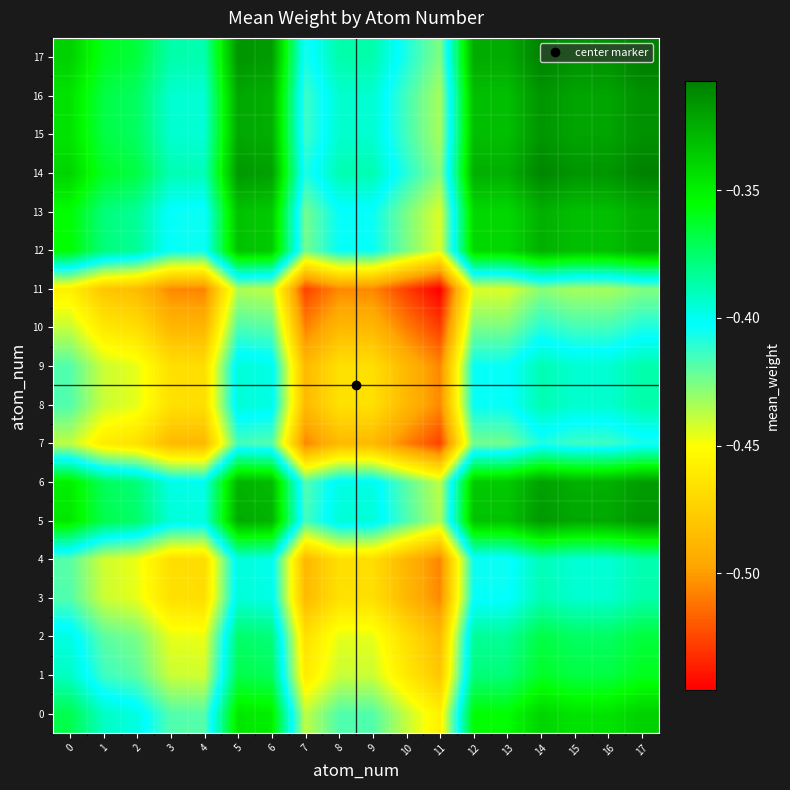

Reading right to left, transcribe all the data shown in this chart.

0: 17=-0.3	16=-0.3	15=-0.3	14=-0.3	13=-0.4	12=-0.4	11=-0.5	10=-0.4	9=-0.4	8=-0.4	7=-0.4	6=-0.3	5=-0.3	4=-0.4	3=-0.4	2=-0.4	1=-0.4	0=-0.4
1: 17=-0.4	16=-0.4	15=-0.4	14=-0.4	13=-0.4	12=-0.4	11=-0.5	10=-0.5	9=-0.4	8=-0.4	7=-0.5	6=-0.4	5=-0.4	4=-0.4	3=-0.4	2=-0.4	1=-0.4	0=-0.4
2: 17=-0.4	16=-0.4	15=-0.4	14=-0.4	13=-0.4	12=-0.4	11=-0.5	10=-0.5	9=-0.4	8=-0.4	7=-0.5	6=-0.4	5=-0.4	4=-0.4	3=-0.4	2=-0.4	1=-0.4	0=-0.4
3: 17=-0.4	16=-0.4	15=-0.4	14=-0.4	13=-0.4	12=-0.4	11=-0.5	10=-0.5	9=-0.5	8=-0.5	7=-0.5	6=-0.4	5=-0.4	4=-0.5	3=-0.5	2=-0.4	1=-0.4	0=-0.4
4: 17=-0.4	16=-0.4	15=-0.4	14=-0.4	13=-0.4	12=-0.4	11=-0.5	10=-0.5	9=-0.5	8=-0.5	7=-0.5	6=-0.4	5=-0.4	4=-0.5	3=-0.5	2=-0.4	1=-0.4	0=-0.4
5: 17=-0.3	16=-0.3	15=-0.3	14=-0.3	13=-0.3	12=-0.3	11=-0.4	10=-0.4	9=-0.4	8=-0.4	7=-0.4	6=-0.3	5=-0.3	4=-0.4	3=-0.4	2=-0.4	1=-0.4	0=-0.3
6: 17=-0.3	16=-0.3	15=-0.3	14=-0.3	13=-0.3	12=-0.3	11=-0.4	10=-0.4	9=-0.4	8=-0.4	7=-0.4	6=-0.3	5=-0.3	4=-0.4	3=-0.4	2=-0.4	1=-0.4	0=-0.3
7: 17=-0.4	16=-0.4	15=-0.4	14=-0.4	13=-0.4	12=-0.4	11=-0.5	10=-0.5	9=-0.5	8=-0.5	7=-0.5	6=-0.4	5=-0.4	4=-0.5	3=-0.5	2=-0.5	1=-0.5	0=-0.4
8: 17=-0.4	16=-0.4	15=-0.4	14=-0.4	13=-0.4	12=-0.4	11=-0.5	10=-0.5	9=-0.5	8=-0.5	7=-0.5	6=-0.4	5=-0.4	4=-0.5	3=-0.5	2=-0.4	1=-0.4	0=-0.4
9: 17=-0.4	16=-0.4	15=-0.4	14=-0.4	13=-0.4	12=-0.4	11=-0.5	10=-0.5	9=-0.5	8=-0.5	7=-0.5	6=-0.4	5=-0.4	4=-0.5	3=-0.5	2=-0.4	1=-0.4	0=-0.4
10: 17=-0.4	16=-0.4	15=-0.4	14=-0.4	13=-0.4	12=-0.4	11=-0.5	10=-0.5	9=-0.5	8=-0.5	7=-0.5	6=-0.4	5=-0.4	4=-0.5	3=-0.5	2=-0.5	1=-0.5	0=-0.4
11: 17=-0.4	16=-0.4	15=-0.4	14=-0.4	13=-0.4	12=-0.4	11=-0.5	10=-0.5	9=-0.5	8=-0.5	7=-0.5	6=-0.4	5=-0.4	4=-0.5	3=-0.5	2=-0.5	1=-0.5	0=-0.5
12: 17=-0.3	16=-0.3	15=-0.3	14=-0.3	13=-0.3	12=-0.3	11=-0.4	10=-0.4	9=-0.4	8=-0.4	7=-0.4	6=-0.3	5=-0.3	4=-0.4	3=-0.4	2=-0.4	1=-0.4	0=-0.4
13: 17=-0.3	16=-0.3	15=-0.3	14=-0.3	13=-0.3	12=-0.3	11=-0.4	10=-0.4	9=-0.4	8=-0.4	7=-0.4	6=-0.3	5=-0.3	4=-0.4	3=-0.4	2=-0.4	1=-0.4	0=-0.4
14: 17=-0.3	16=-0.3	15=-0.3	14=-0.3	13=-0.3	12=-0.3	11=-0.4	10=-0.4	9=-0.4	8=-0.4	7=-0.4	6=-0.3	5=-0.3	4=-0.4	3=-0.4	2=-0.4	1=-0.4	0=-0.3
15: 17=-0.3	16=-0.3	15=-0.3	14=-0.3	13=-0.3	12=-0.3	11=-0.4	10=-0.4	9=-0.4	8=-0.4	7=-0.4	6=-0.3	5=-0.3	4=-0.4	3=-0.4	2=-0.4	1=-0.4	0=-0.3
16: 17=-0.3	16=-0.3	15=-0.3	14=-0.3	13=-0.3	12=-0.3	11=-0.4	10=-0.4	9=-0.4	8=-0.4	7=-0.4	6=-0.3	5=-0.3	4=-0.4	3=-0.4	2=-0.4	1=-0.4	0=-0.3
17: 17=-0.3	16=-0.3	15=-0.3	14=-0.3	13=-0.3	12=-0.3	11=-0.4	10=-0.4	9=-0.4	8=-0.4	7=-0.4	6=-0.3	5=-0.3	4=-0.4	3=-0.4	2=-0.4	1=-0.4	0=-0.3